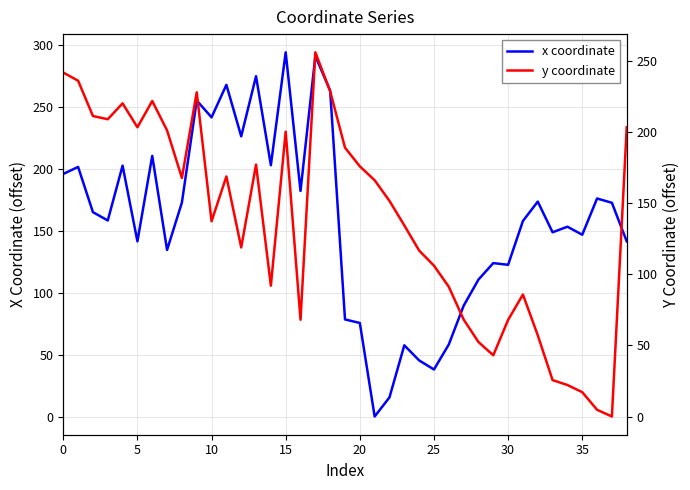

Reading left to right, extract all data points from this chart.

x coordinate: 195.9	201.6	165.0	158.3	202.6	141.5	210.5	134.5	172.8	255.2	241.6	267.8	226.3	274.8	202.9	294.1	182.1	291.1	263.1	78.4	75.5	0.0	15.5	57.5	45.3	38.0	58.2	89.4	110.6	123.9	122.5	157.9	173.6	148.8	153.3	146.8	176.1	172.6	141.5
y coordinate: 241.9	236.2	211.3	209.1	220.2	203.4	221.9	201.2	167.8	228.0	137.3	168.8	118.9	177.2	92.0	200.3	68.1	256.1	228.7	189.1	175.9	166.2	151.6	134.4	116.7	106.1	91.2	68.3	52.4	43.1	67.9	85.8	57.1	25.6	22.2	17.1	4.7	0.0	203.4